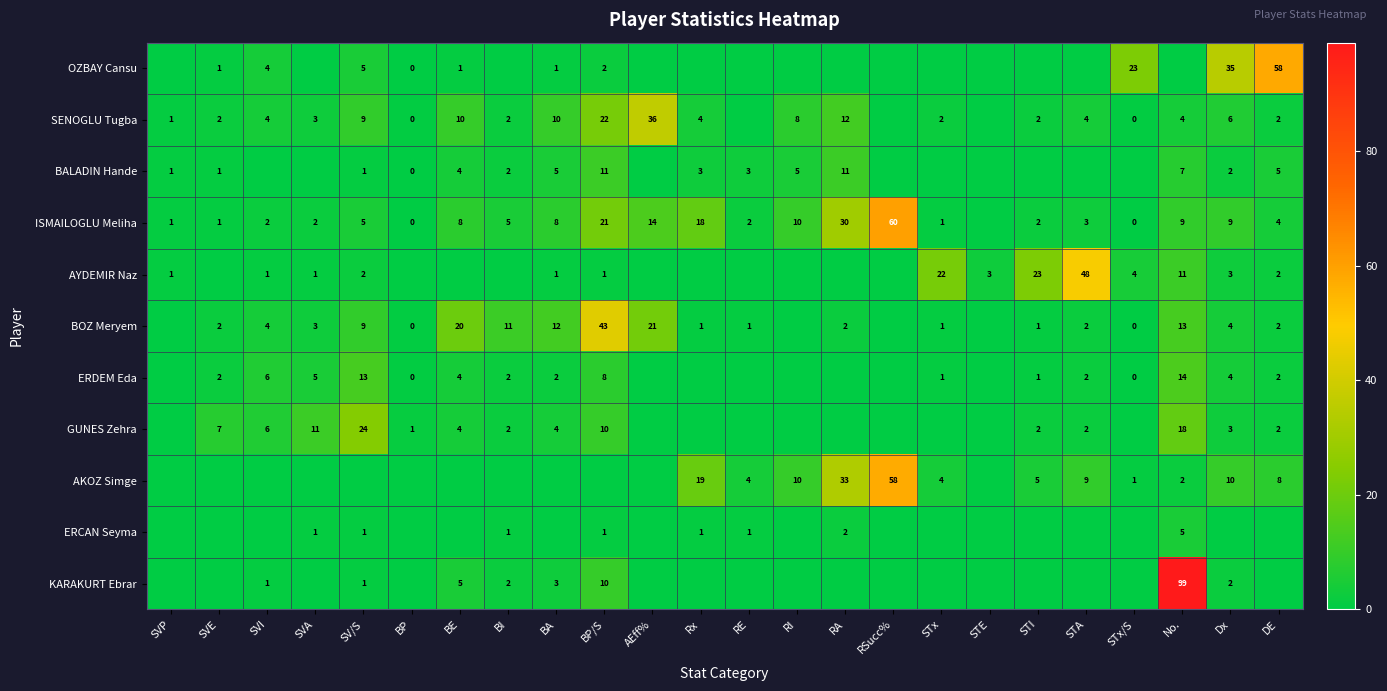

The ISMAILOGLU Meliha series shows 8 at BE. True or false?

True